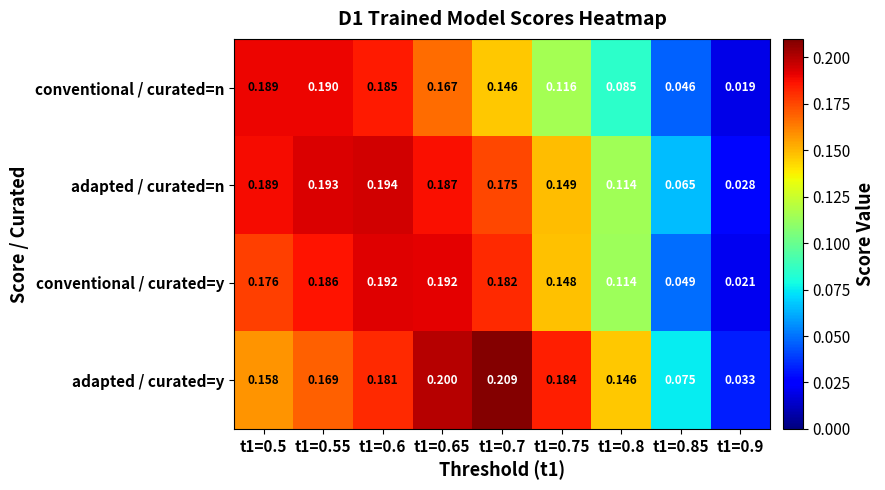

Which series has the largest range (max minus min)?

adapted / curated=y